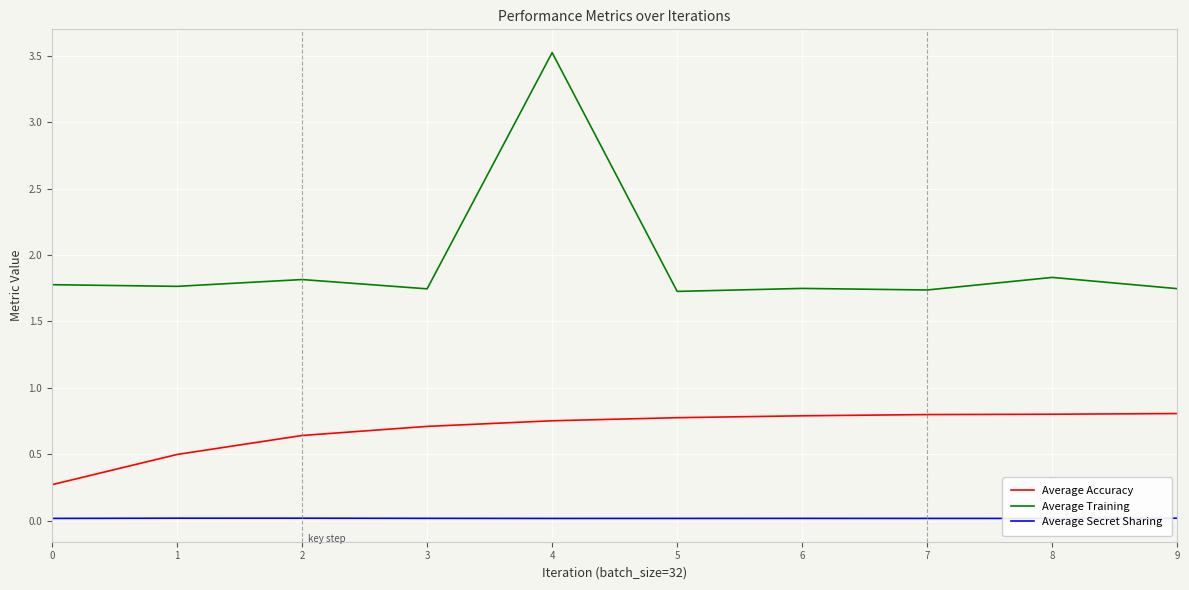

What is the total value across all series at 1?

2.3